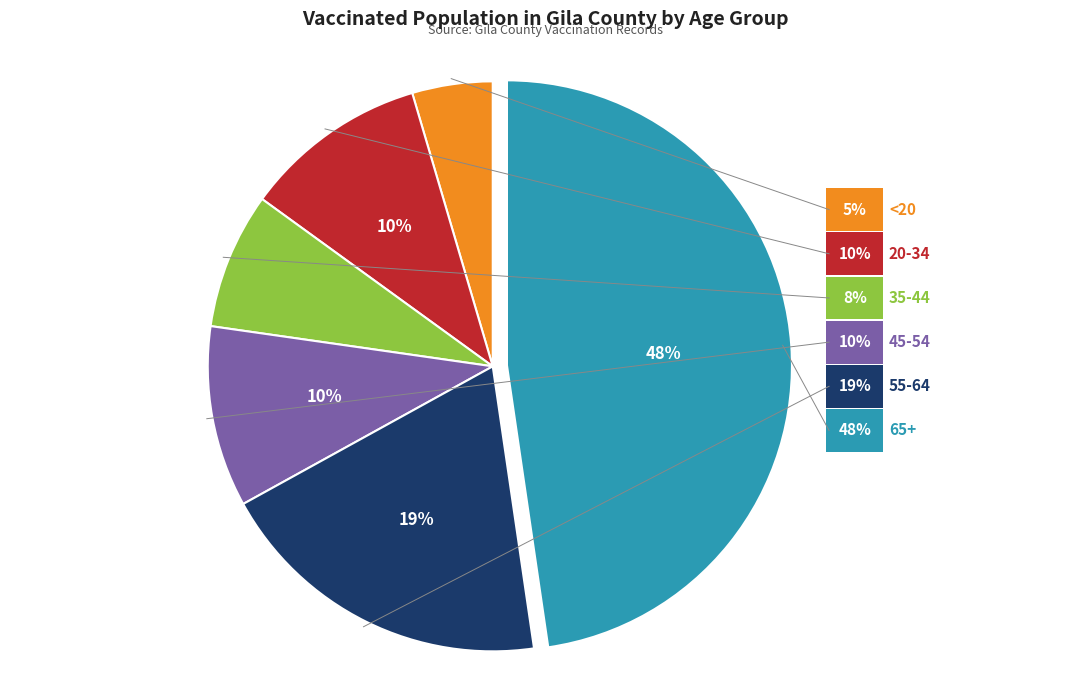

How many segments does this pie chart have?

6